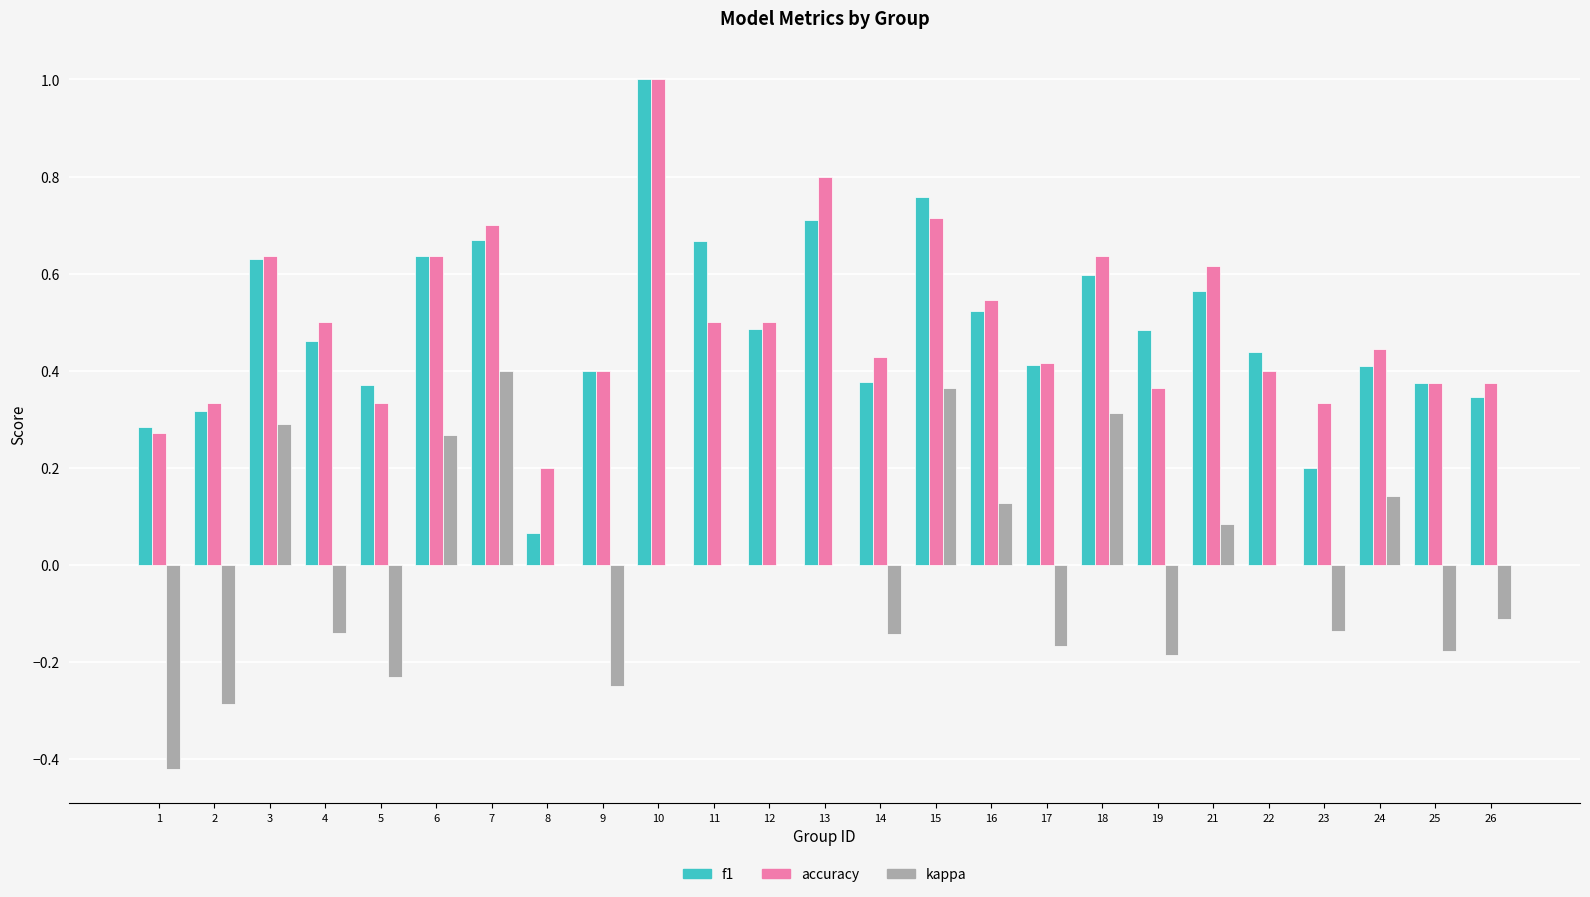

What are all the series names shown in the legend?

f1, accuracy, kappa